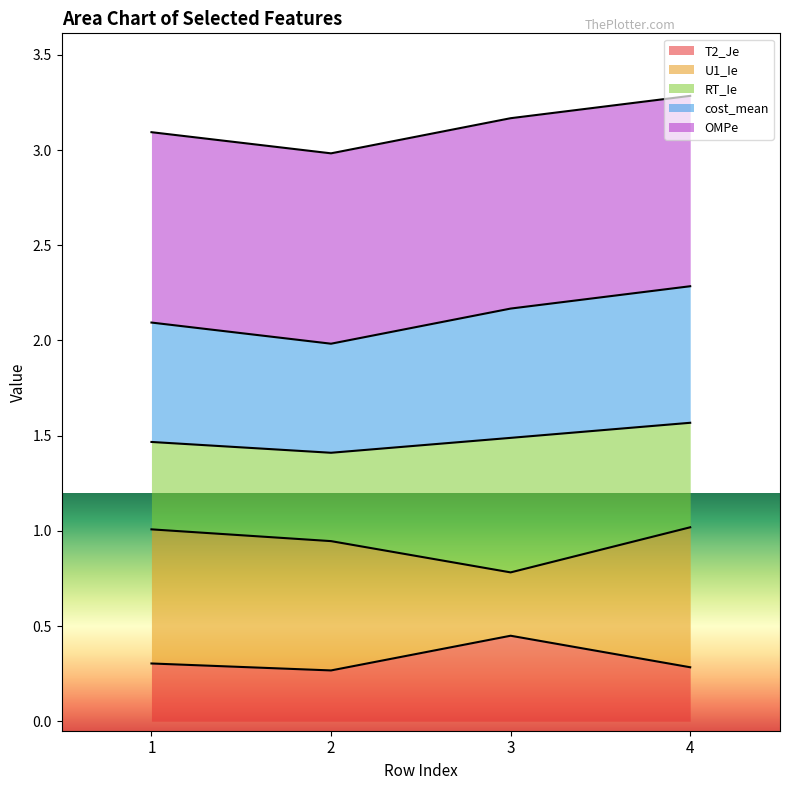

True or false: U1_Ie has more than 1 points higher than both neighbors.

False